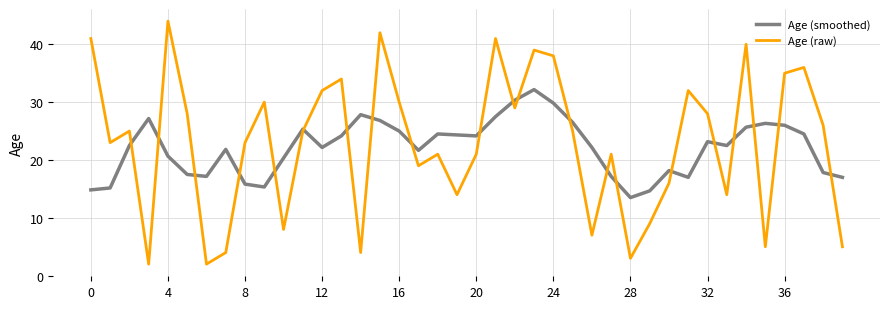

What is the sum of all Age (raw) values?

921.0